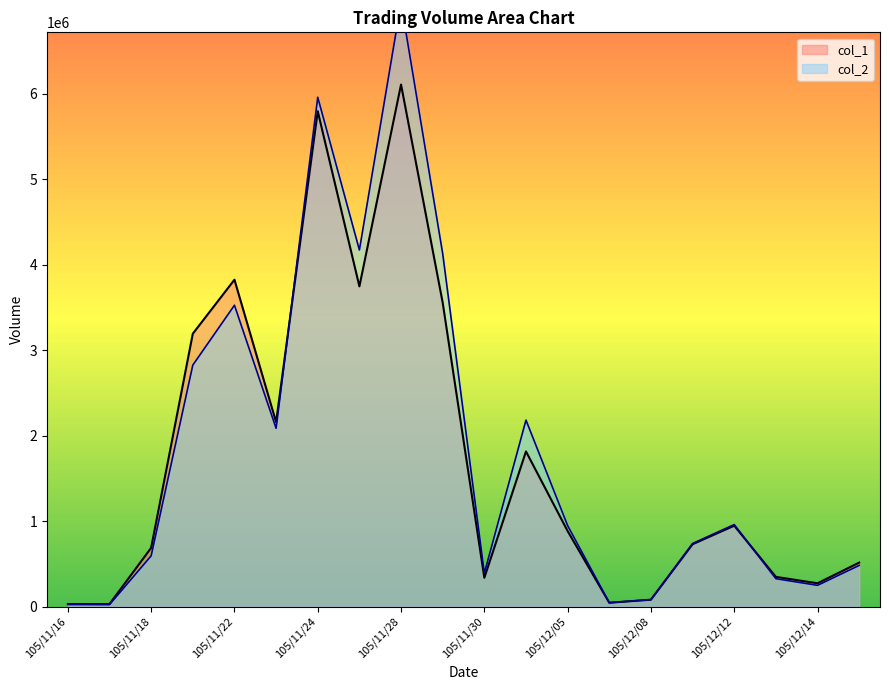

Where is the first local maximum for col_2?

105/11/22